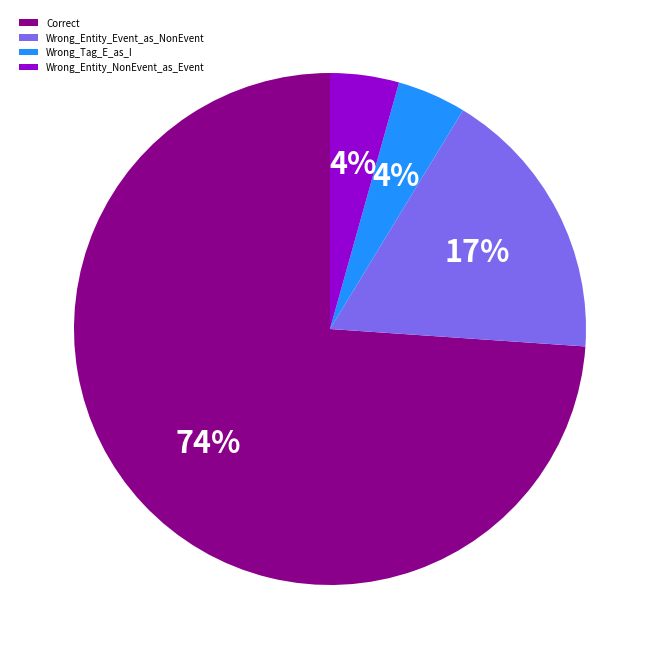

The Wrong_Entity_NonEvent_as_Event slice represents 4% of the pie. True or false?

True